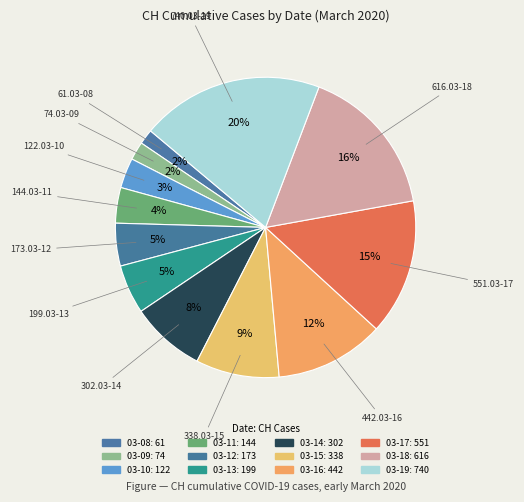

How many slices are in this pie chart?

12